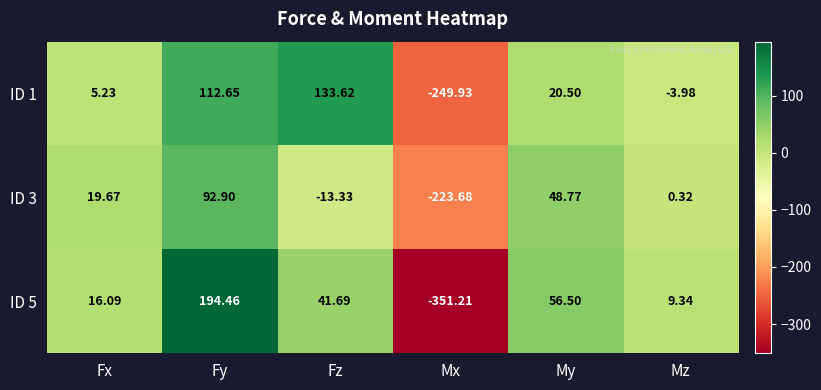

List the series in order of their peak value, highest first.

ID 5, ID 1, ID 3